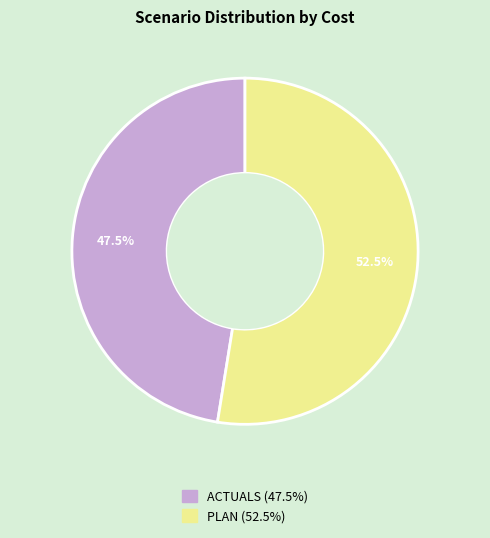

How many slices are in this pie chart?

2